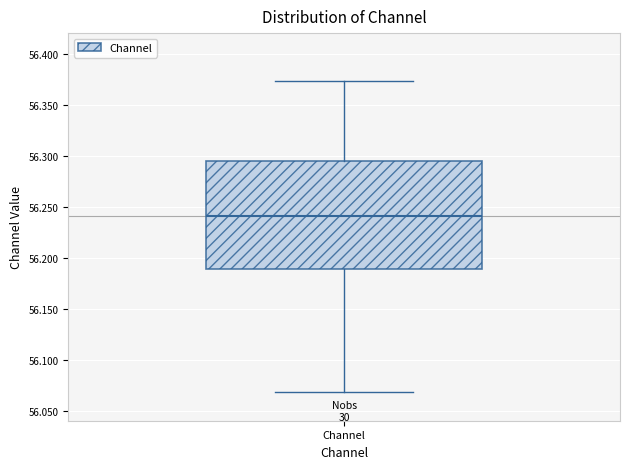

Where is the upper edge of the box for Channel on the y-axis? The values are not printed on the chart, so give them approximately, as read against the axis.

56.295